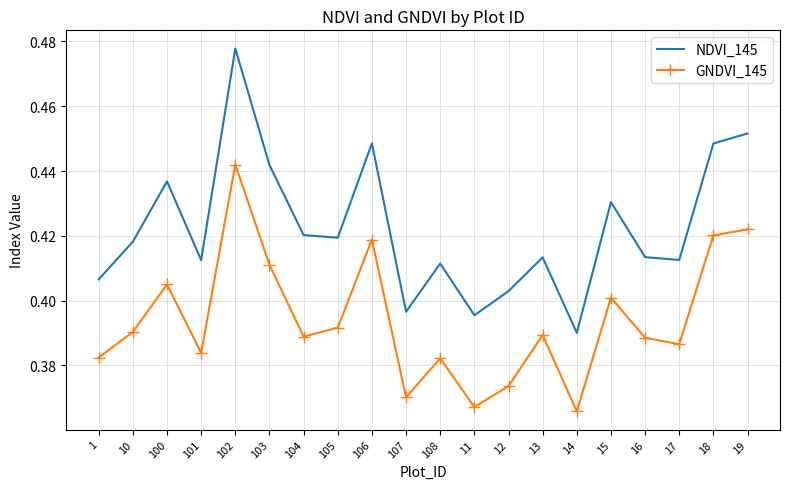

True or false: NDVI_145 has more than 0 points higher than both neighbors.

True